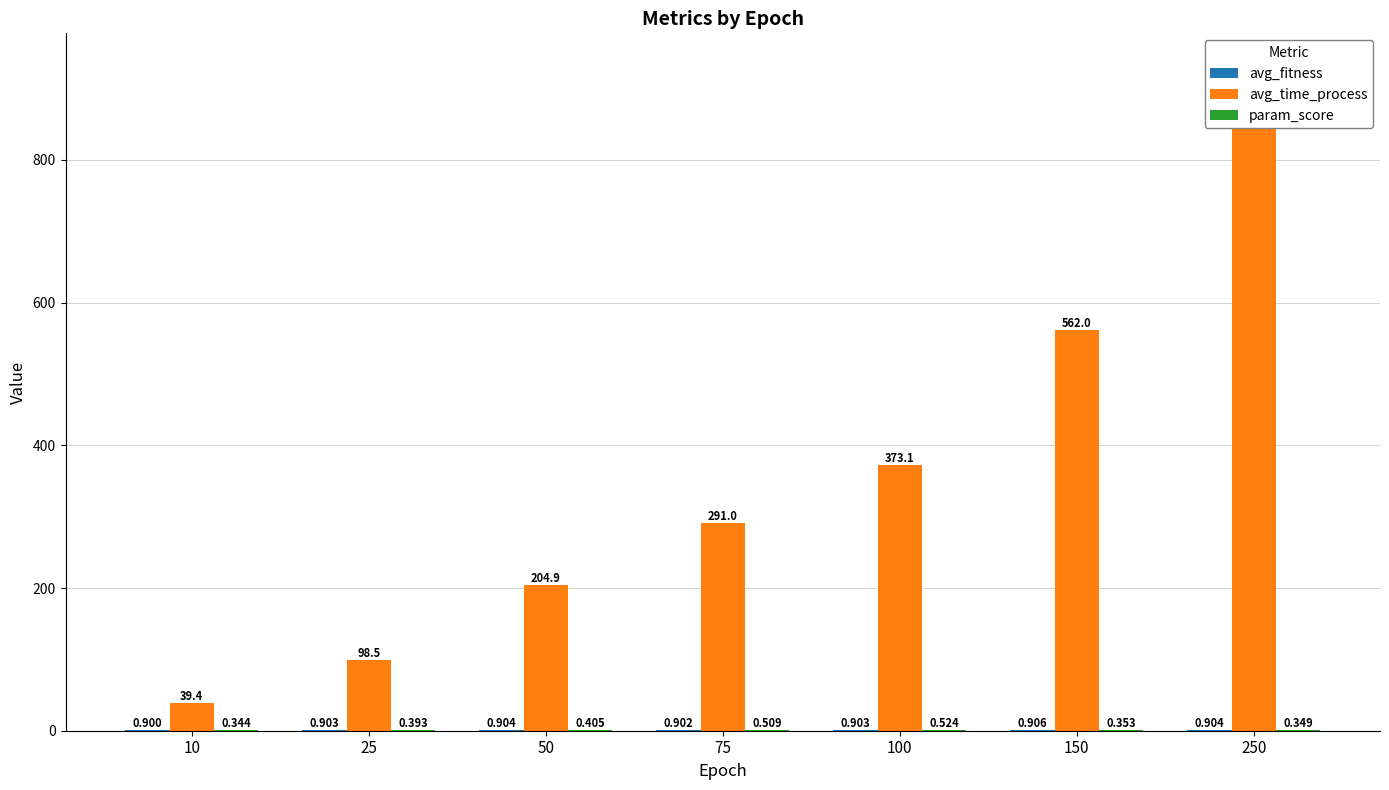

Reading right to left, transcribe all the data shown in this chart.

avg_fitness: 0.9	0.9	0.9	0.9	0.9	0.9	0.9
avg_time_process: 930.9	562.0	373.1	291.0	204.9	98.5	39.4
param_score: 0.3	0.4	0.5	0.5	0.4	0.4	0.3